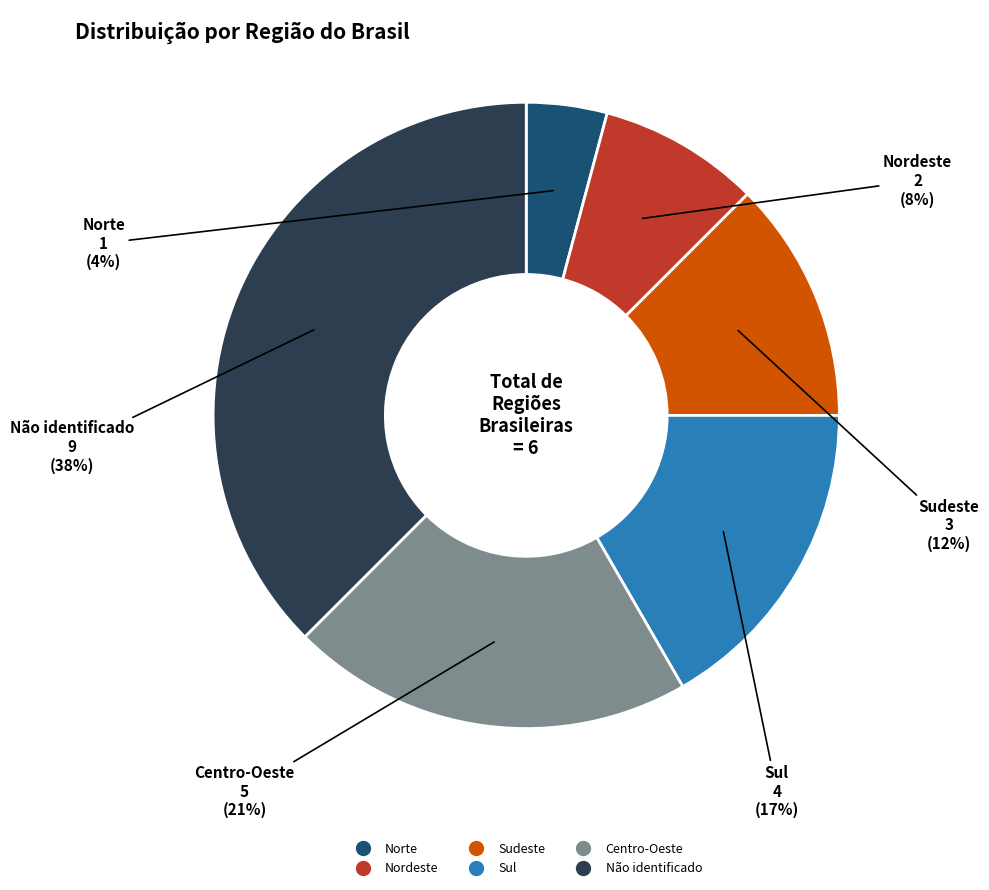

To the nearest percent, what is the average slice percentage?

17%